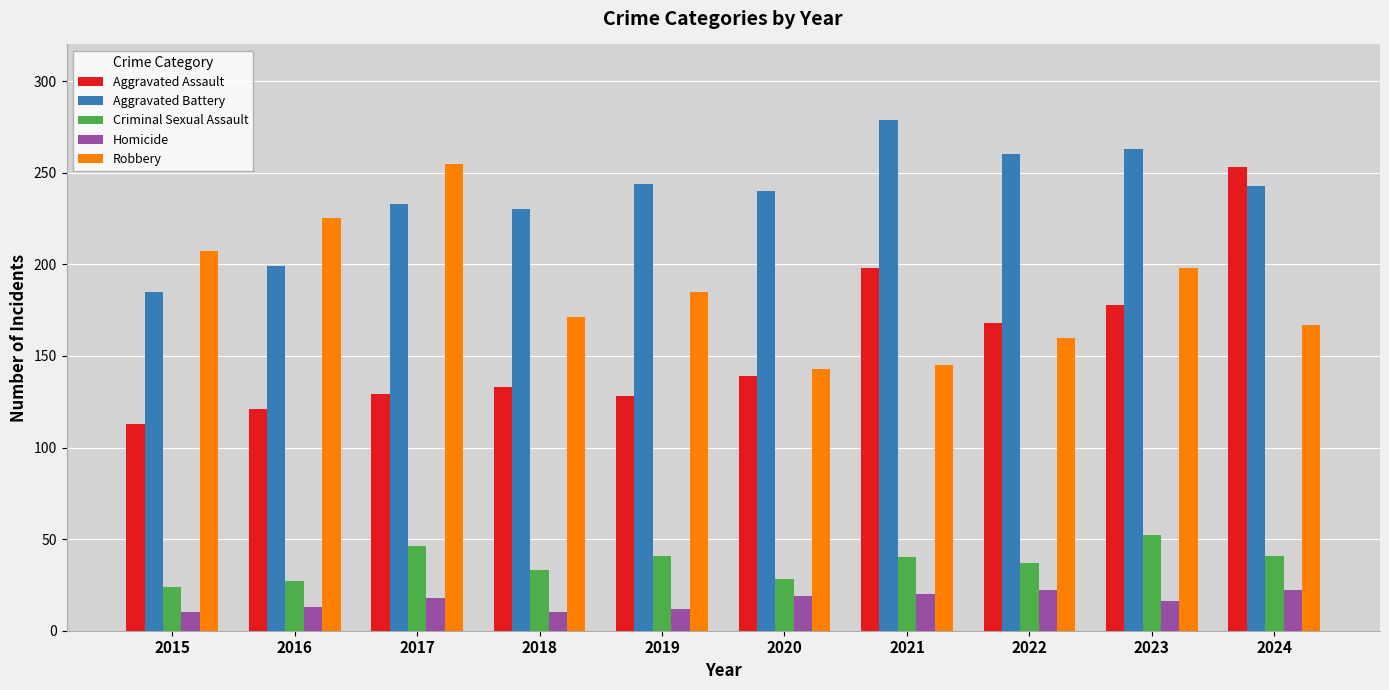

Are the bars horizontal?

No